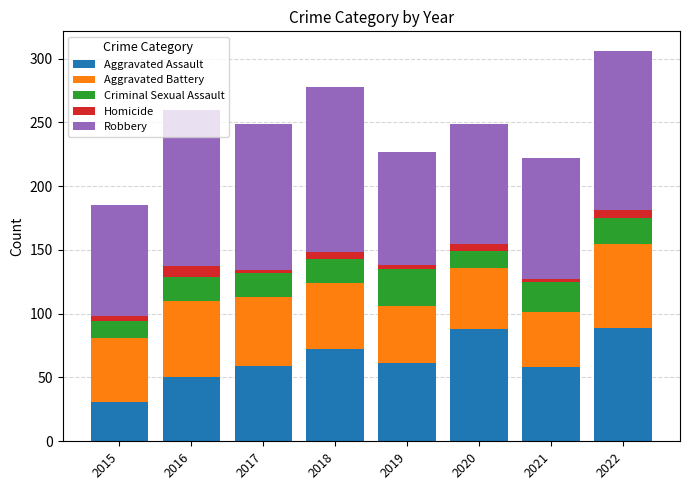

What is the highest value of the Aggravated Assault series?

89